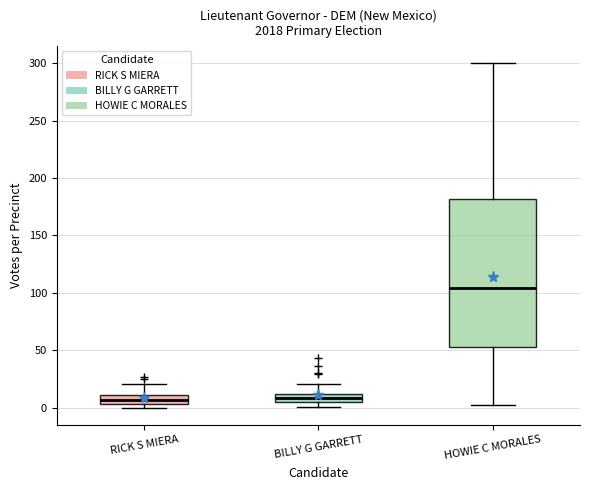

Which box has the highest median line?

HOWIE C MORALES